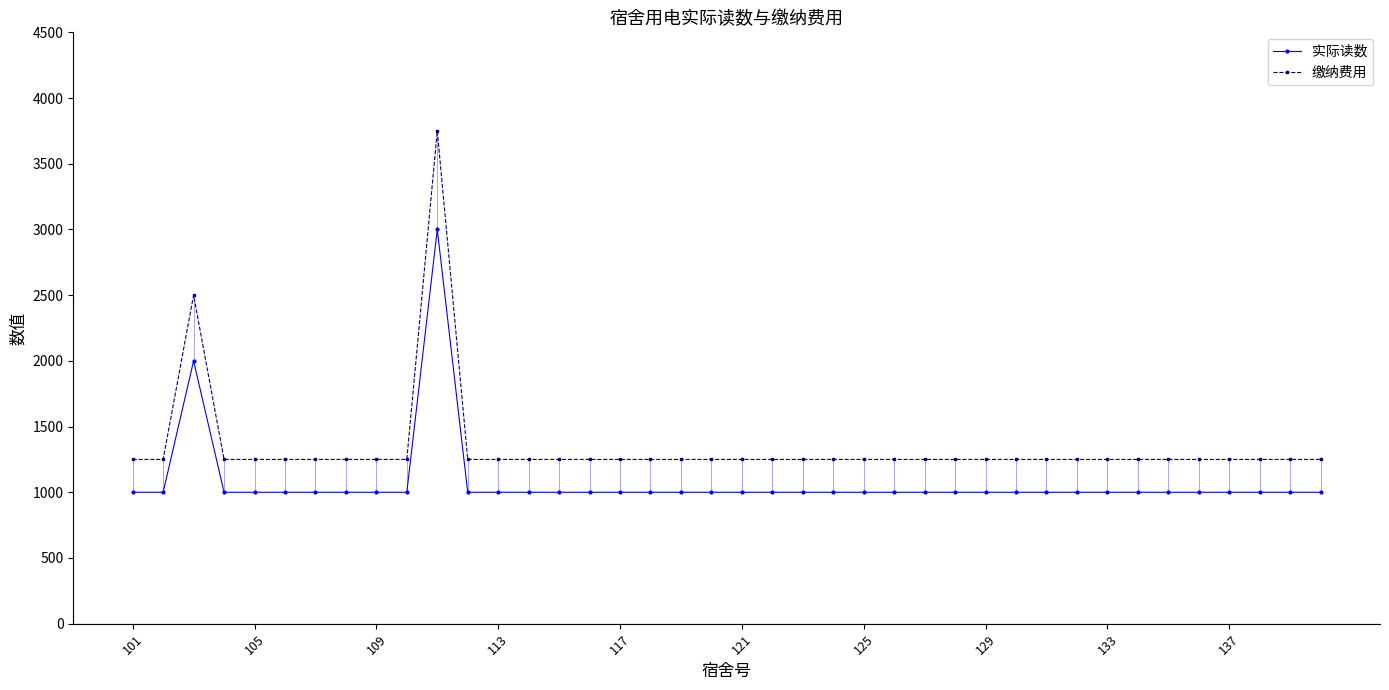

True or false: 实际读数 and 缴纳费用 intersect in this chart.

False